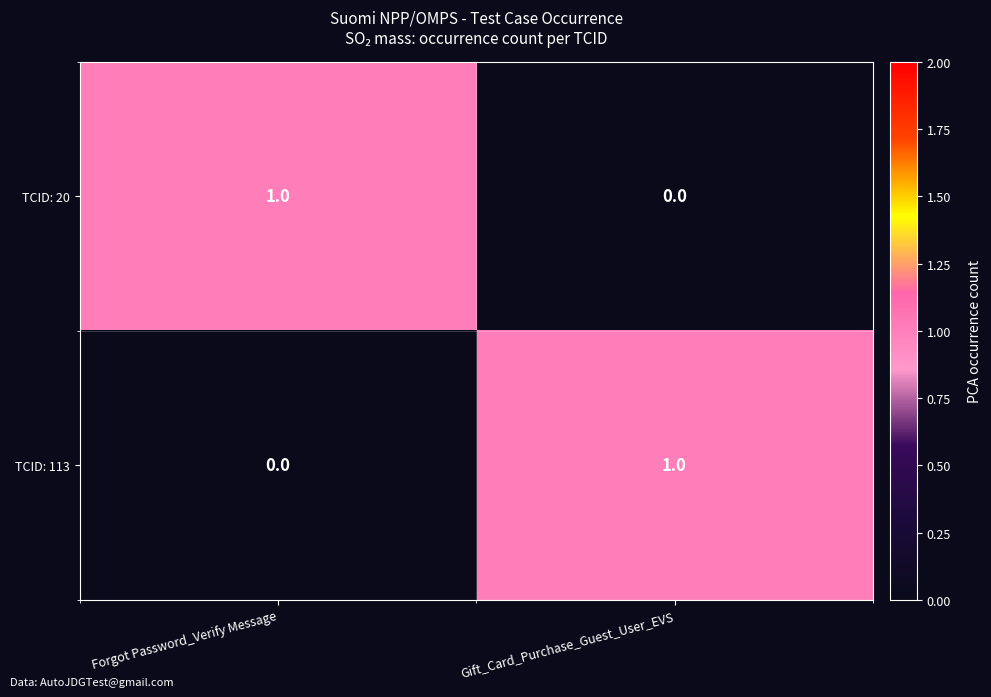

Reading left to right, transcribe all the data shown in this chart.

TCID: 20: 1	0
TCID: 113: 0	1